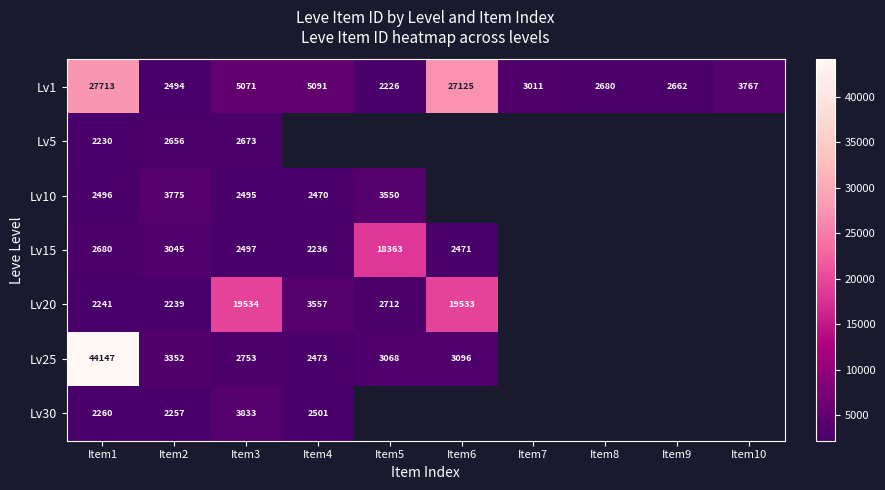

What is the total value across all series at Item1?

83767